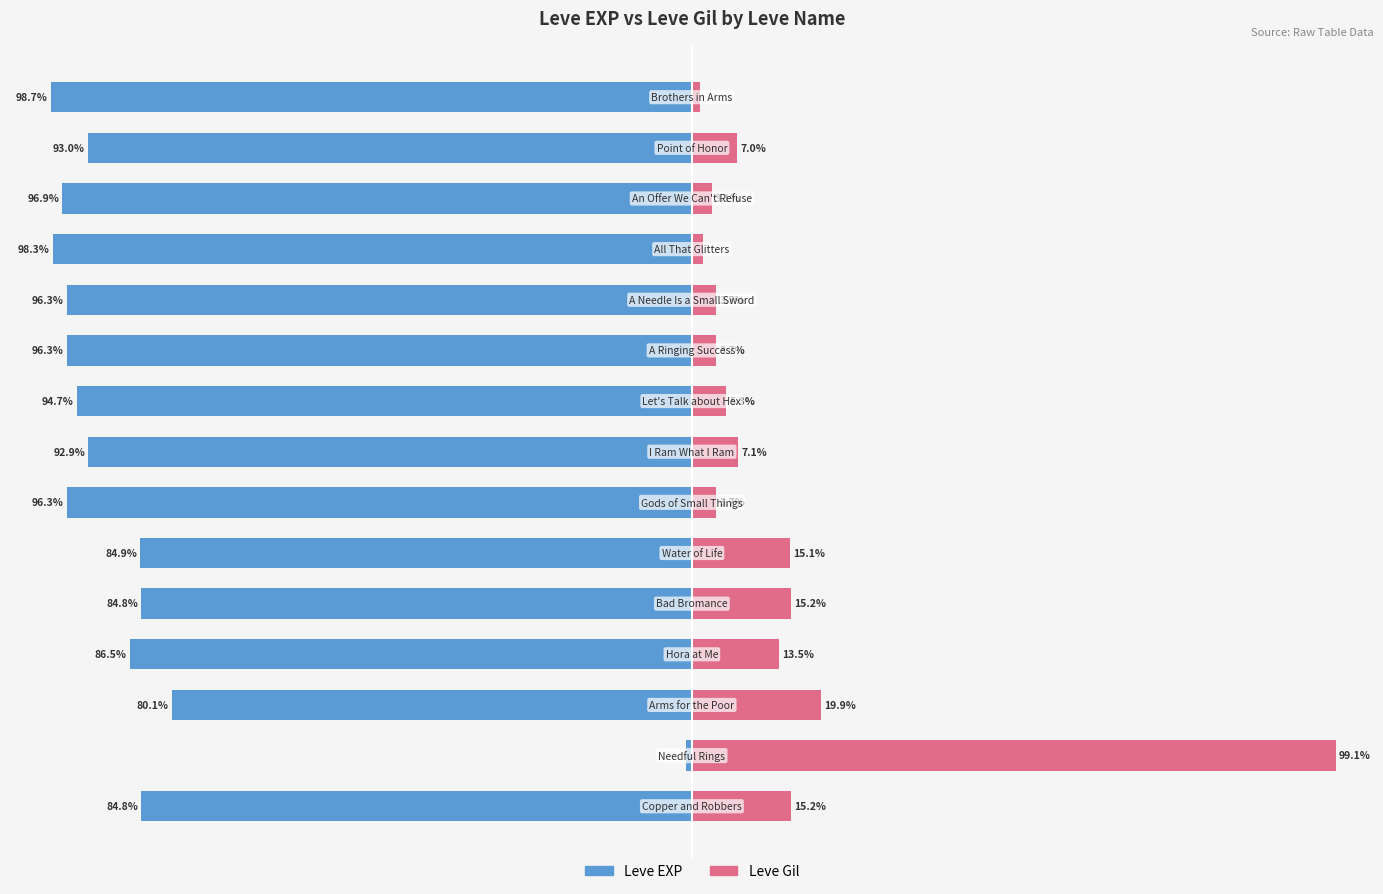

Which series has the widest spread of values?

Leve EXP